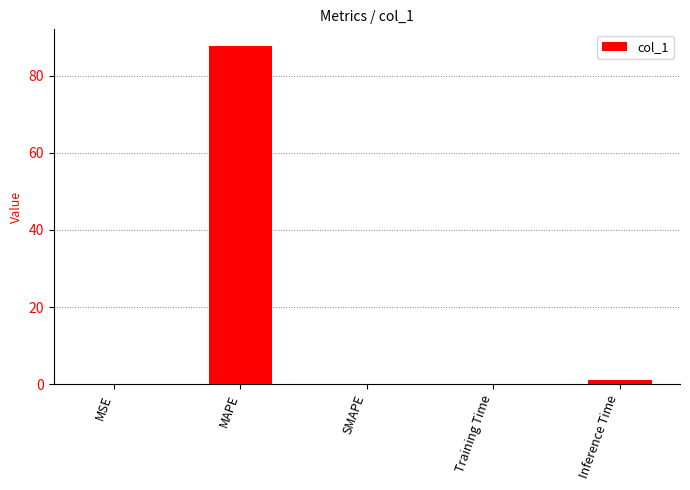

Which label corresponds to the largest value in the chart?

MAPE